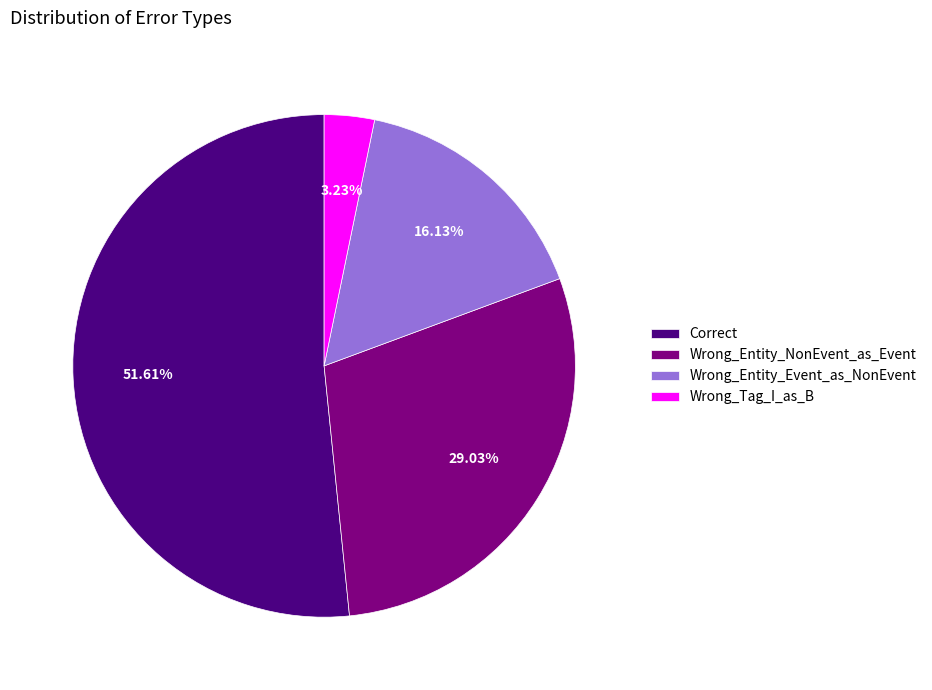

Does any single category account for the majority?

Yes